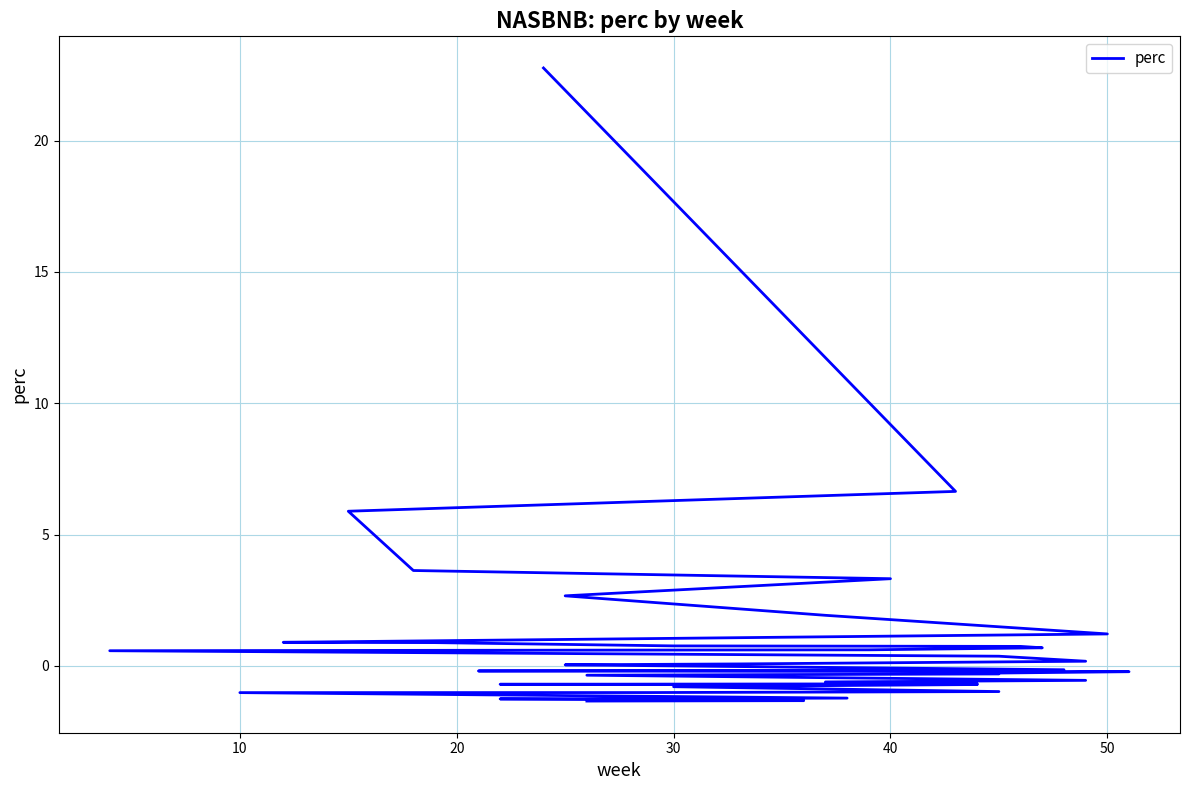

Reading left to right, extract all data points from this chart.

22.8	6.6	5.9	3.6	3.3	2.7	1.9	1.2	0.9	0.9	0.8	0.7	0.7	0.6	0.6	0.4	0.2	0.1	0.0	-0.1	-0.2	-0.2	-0.3	-0.3	-0.4	-0.5	-0.6	-0.7	-0.7	-0.7	-0.7	-0.8	-1.0	-1.0	-1.0	-1.2	-1.3	-1.3	-1.3	-1.3